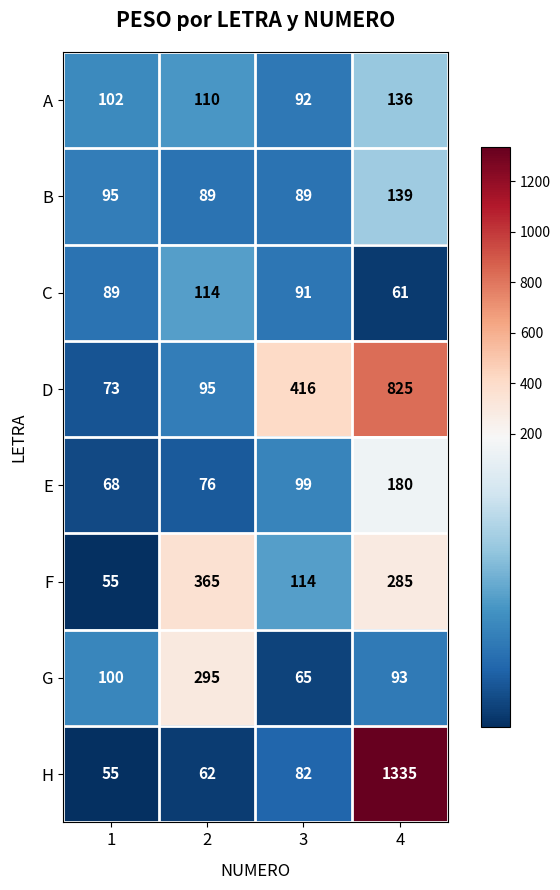

What is the difference between the second highest and minimum values in the F series?

230